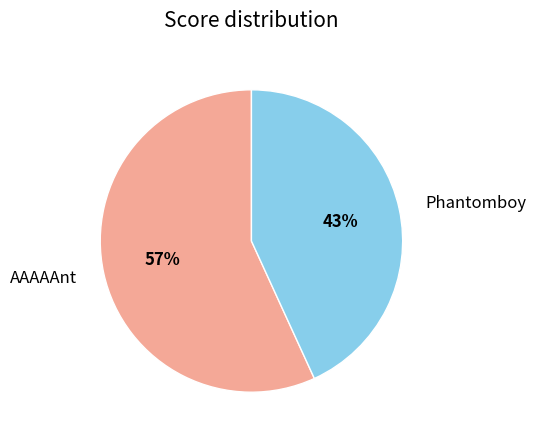

Rank the categories by value from lowest to highest.

Phantomboy, AAAAAnt